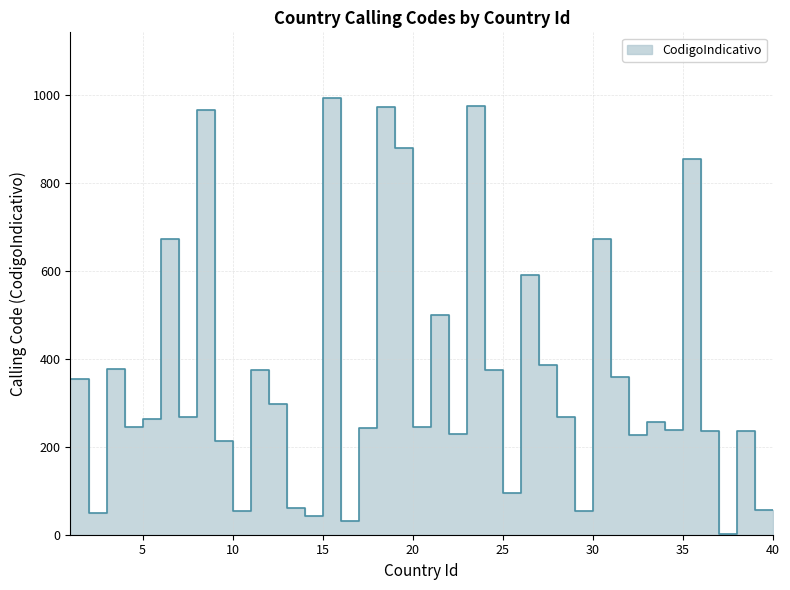

What is the change in value from 30 to 35?

+183